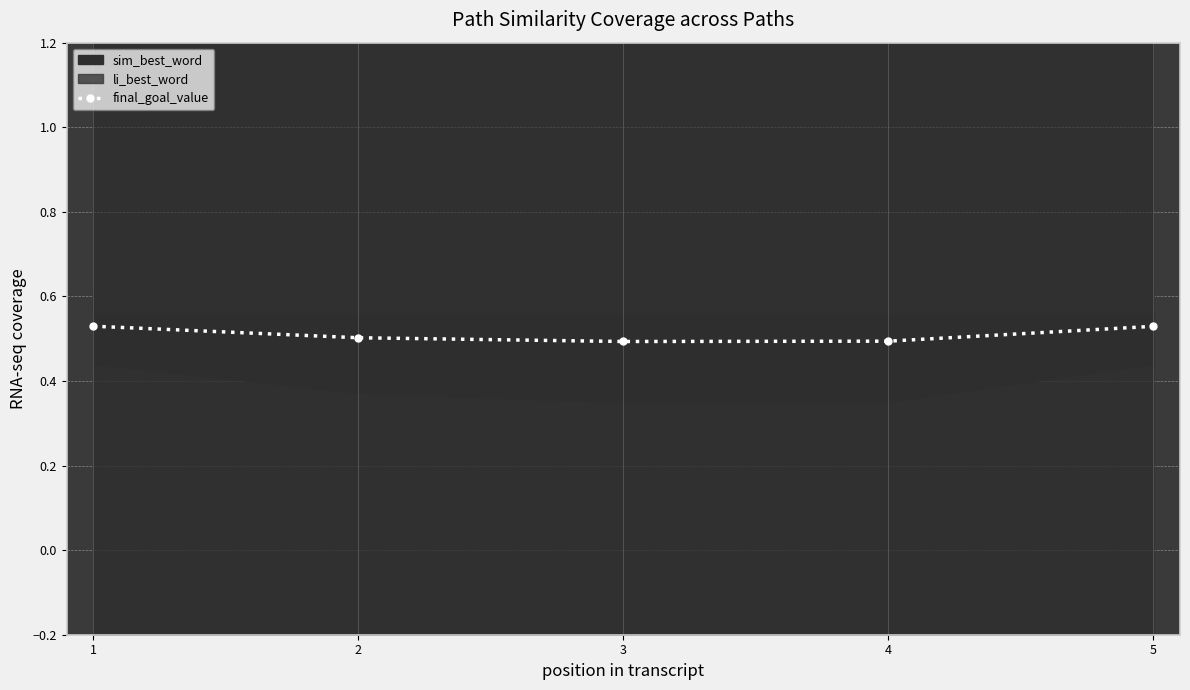

The chart shows a value of 0.5 at 2. True or false?

True